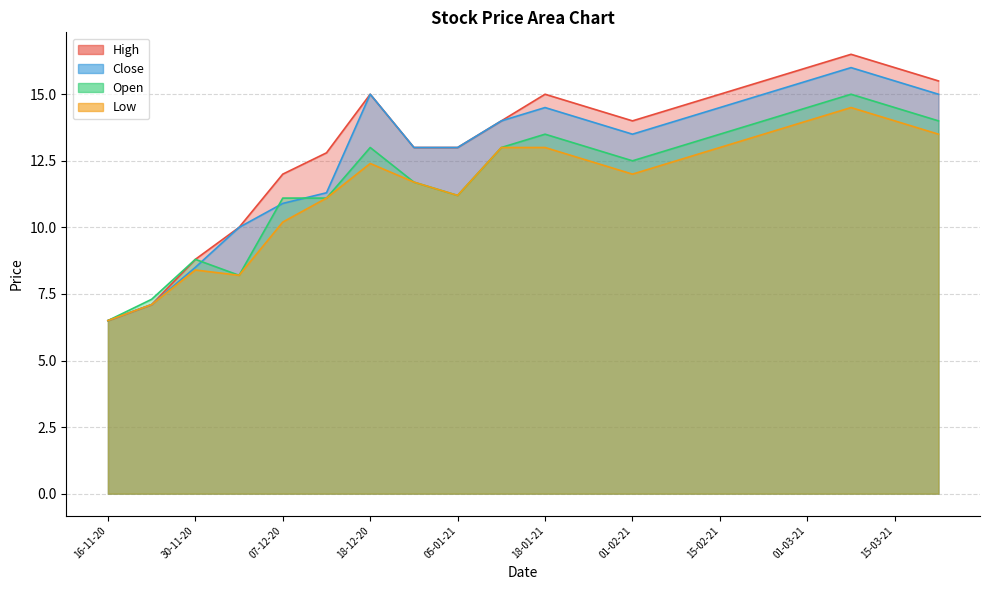

True or false: High and Open intersect in this chart.

False